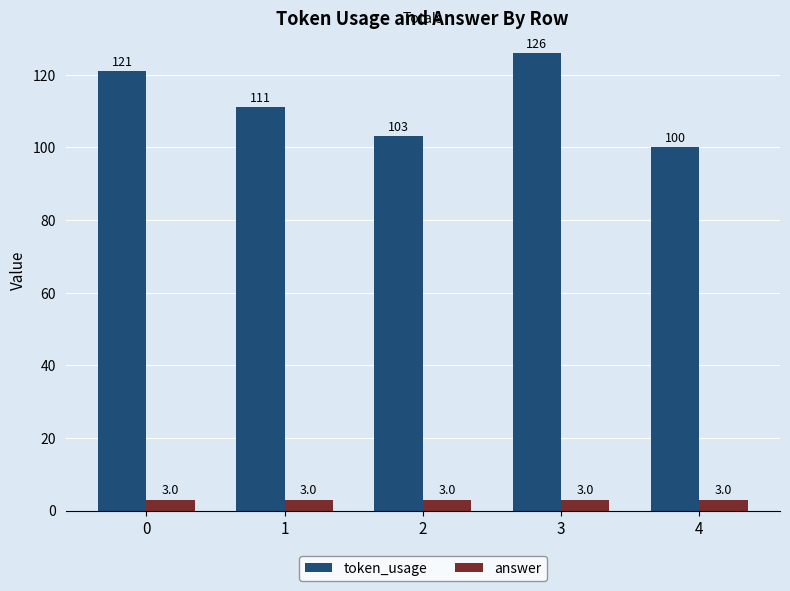

How many categories are shown in the chart?

5